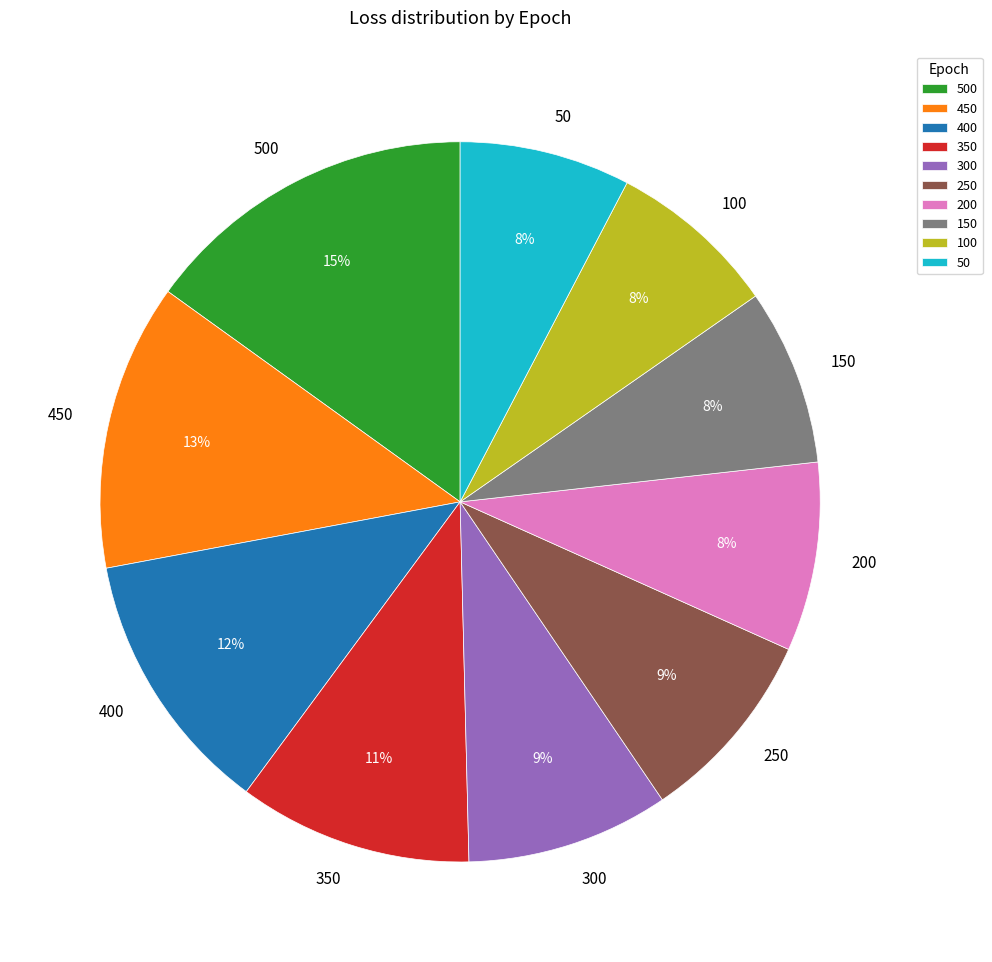

Is the sum of 450 and 500 greater than half?

No